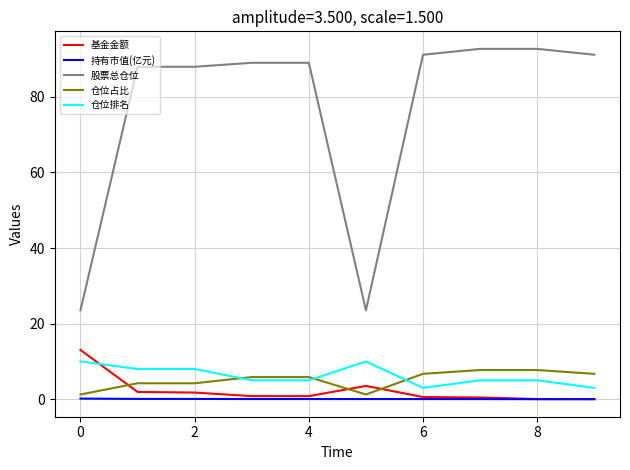

What is the lowest value of the 仓位排名 series?

3.0